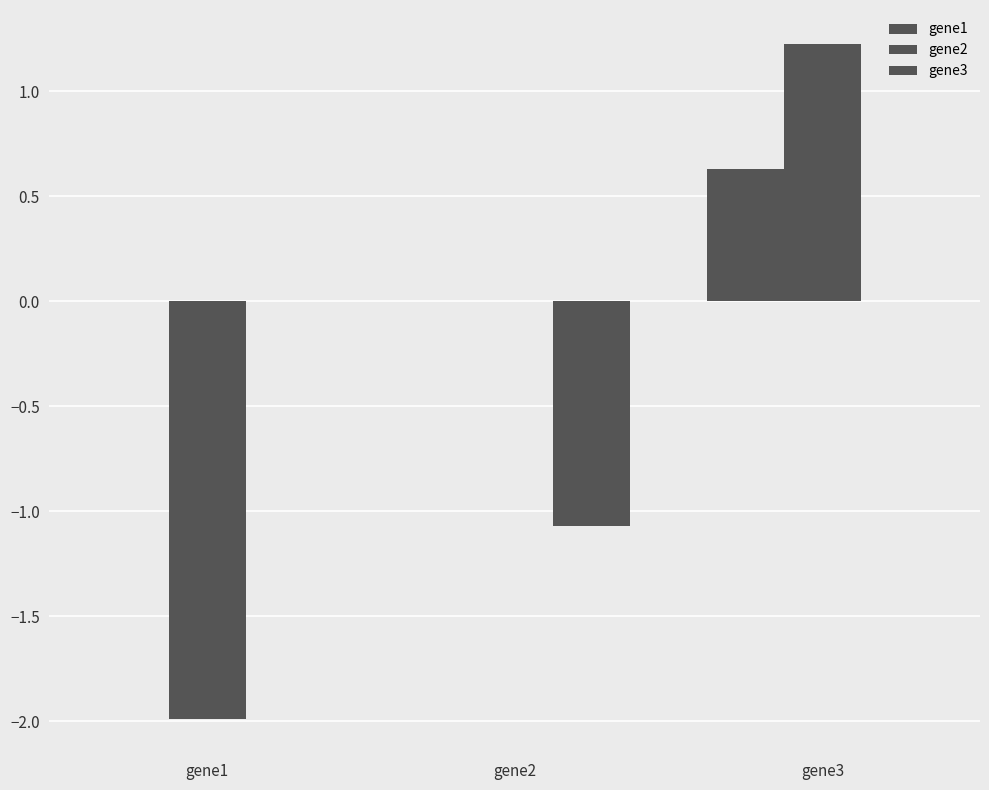

Is the value of gene3 at gene3 greater than the value of gene1 at gene2?

No